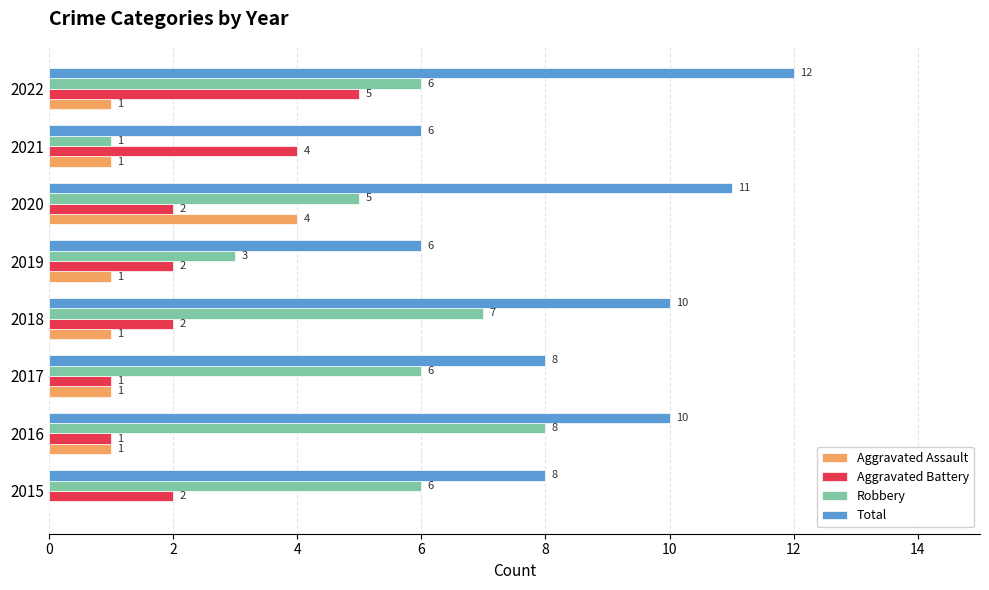

At which category does the chart reach its peak across all series?

2022